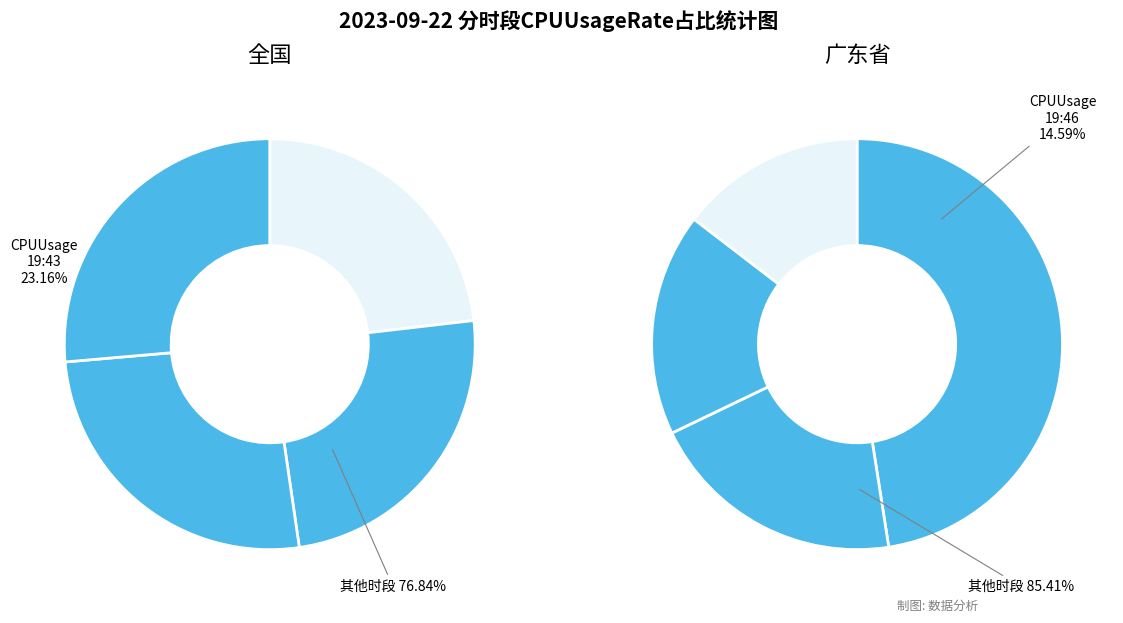

Is 19:45 the majority of the pie?

No